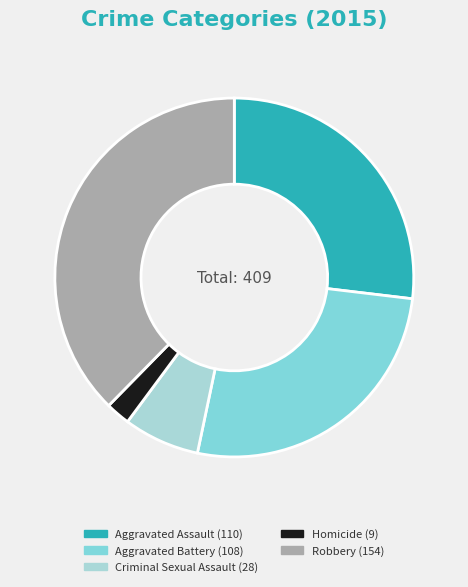

Does Robbery account for over 50% of the chart?

No